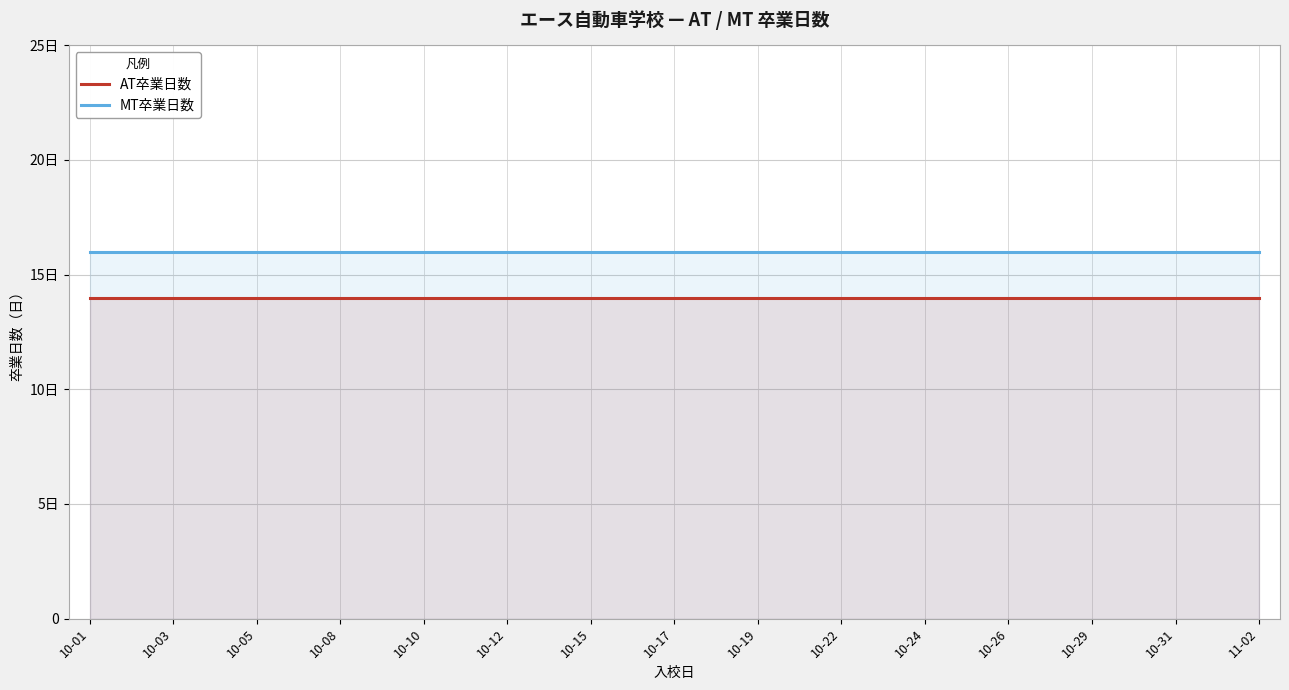

What is the total value across all series at 19?

30